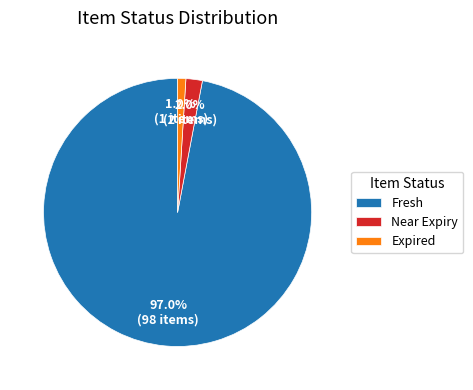

Rank the categories by value from lowest to highest.

Expired, Near Expiry, Fresh